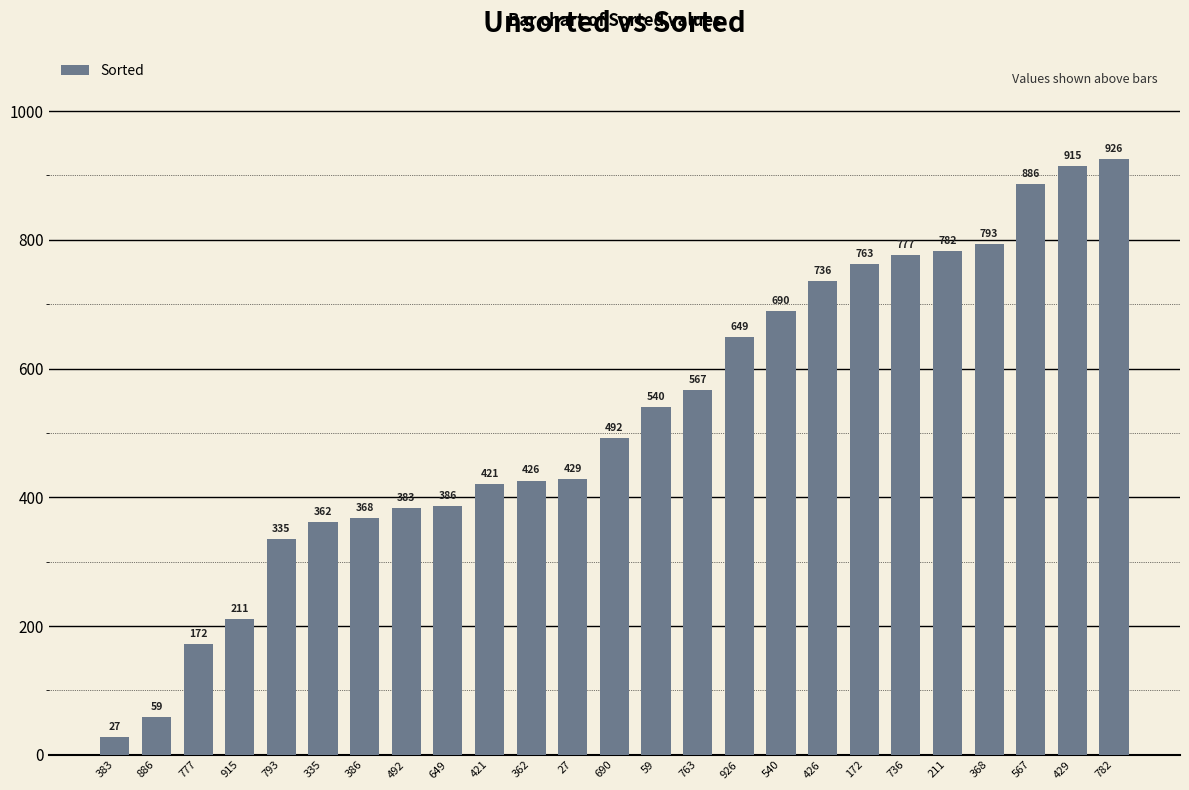

Reading left to right, transcribe all the data shown in this chart.

27	59	172	211	335	362	368	383	386	421	426	429	492	540	567	649	690	736	763	777	782	793	886	915	926